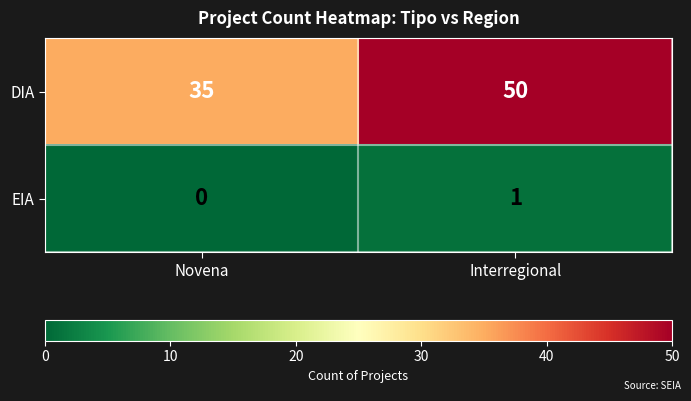

What is the difference between the DIA values at Novena and Interregional?

15